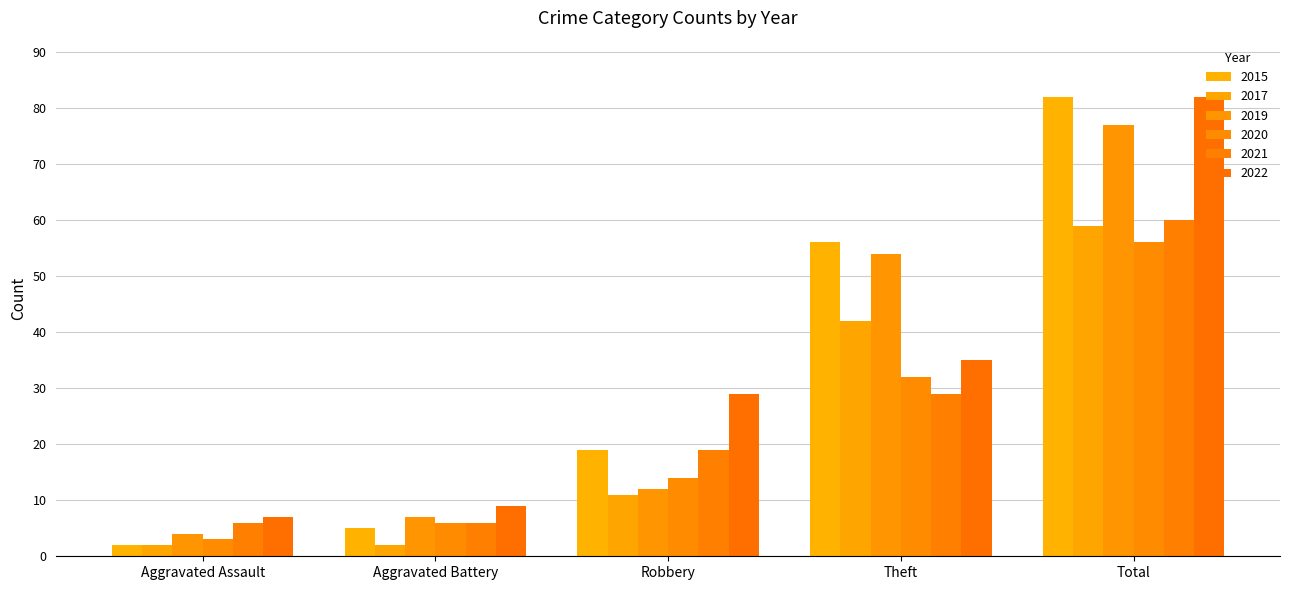

What is the average value of the 2021 series?

24